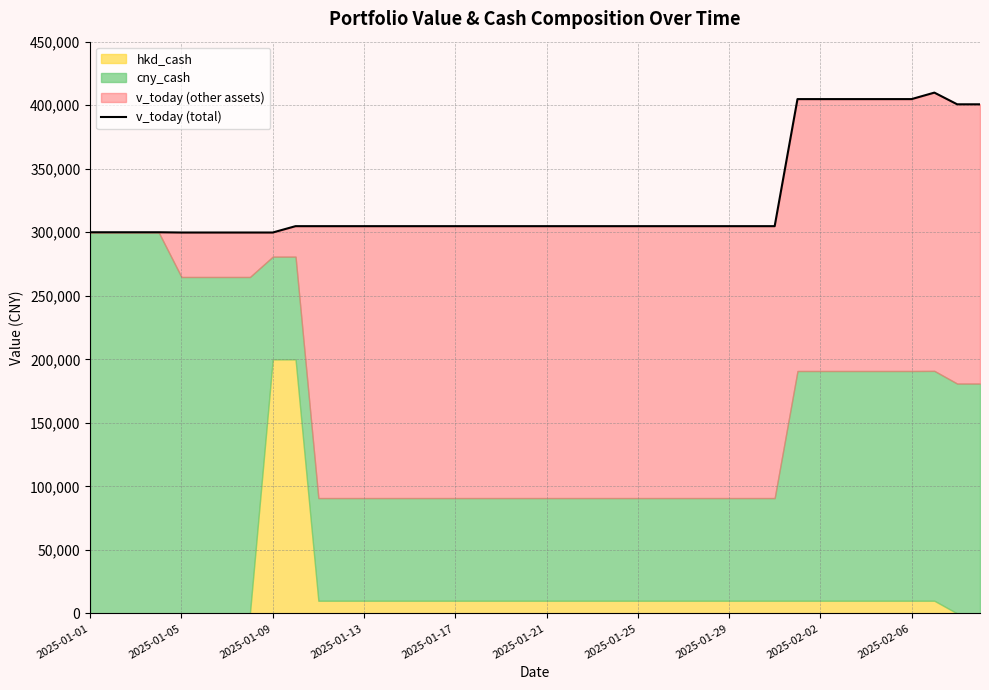

Approximately how many times larger is the value at 2025-01-21 compared to 2025-01-09?

1.0